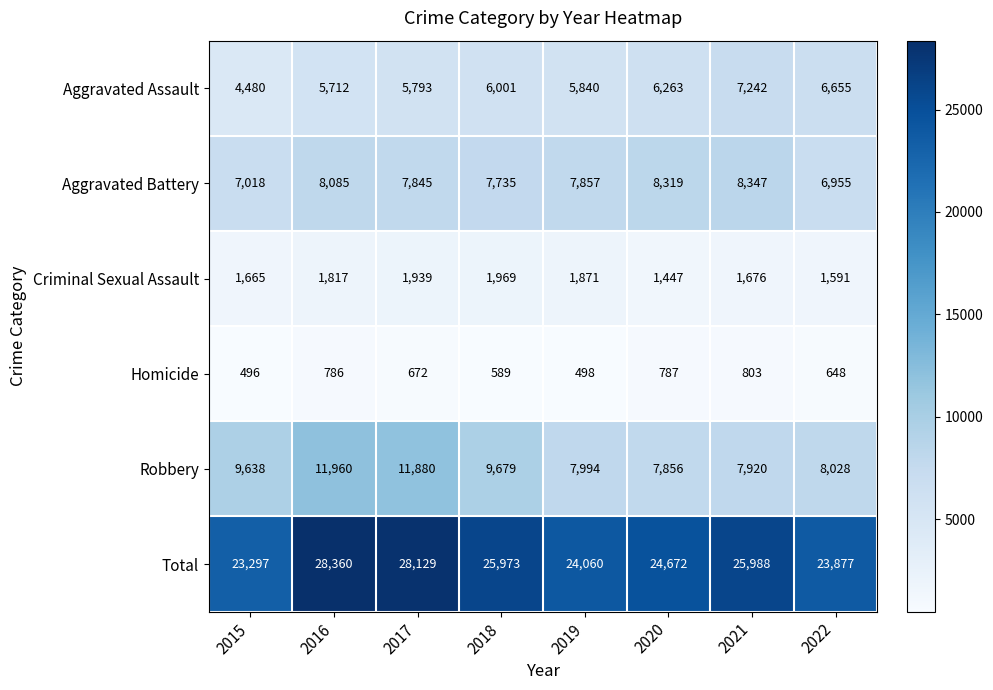

At which category is the sum across all series the highest?

2016